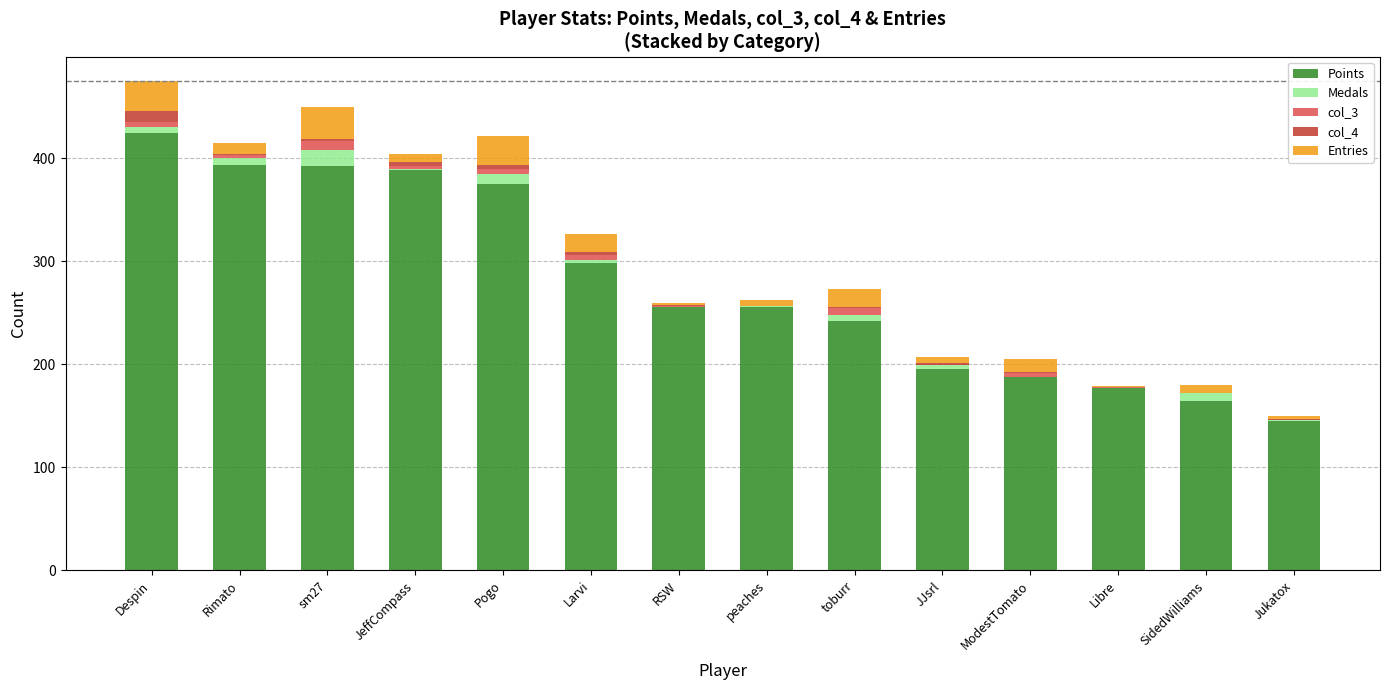

True or false: Points has a value of 242 at toburr.

True